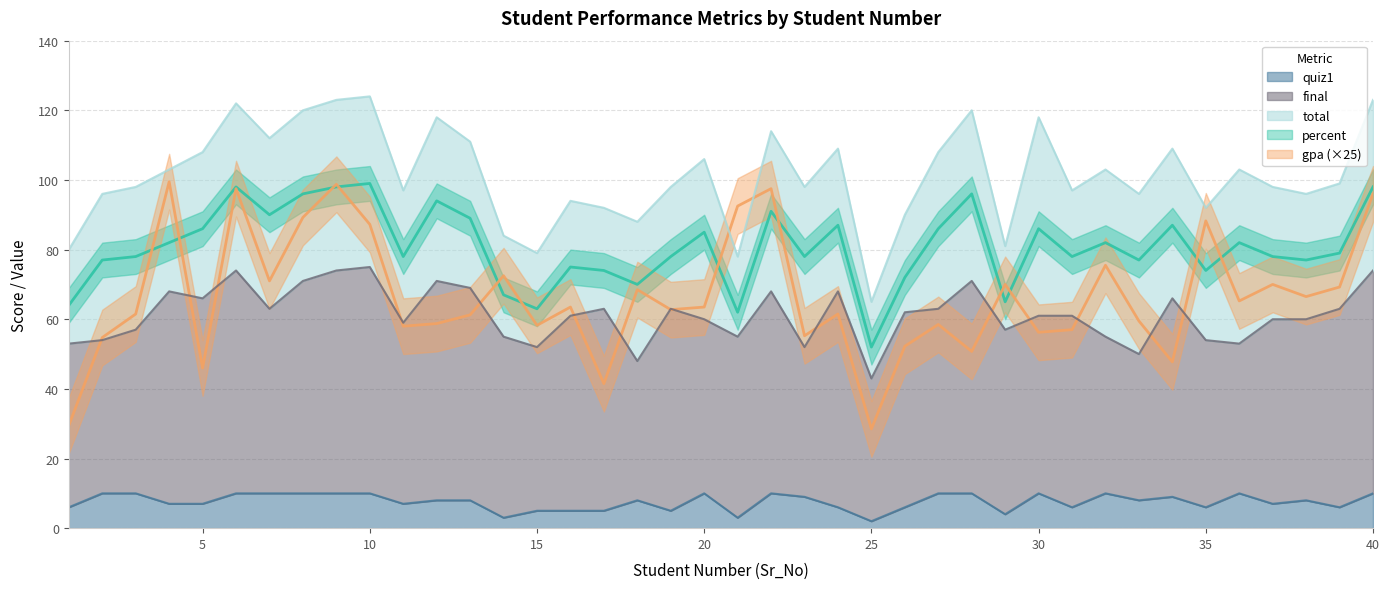

How many values in the total series are below 99?

20